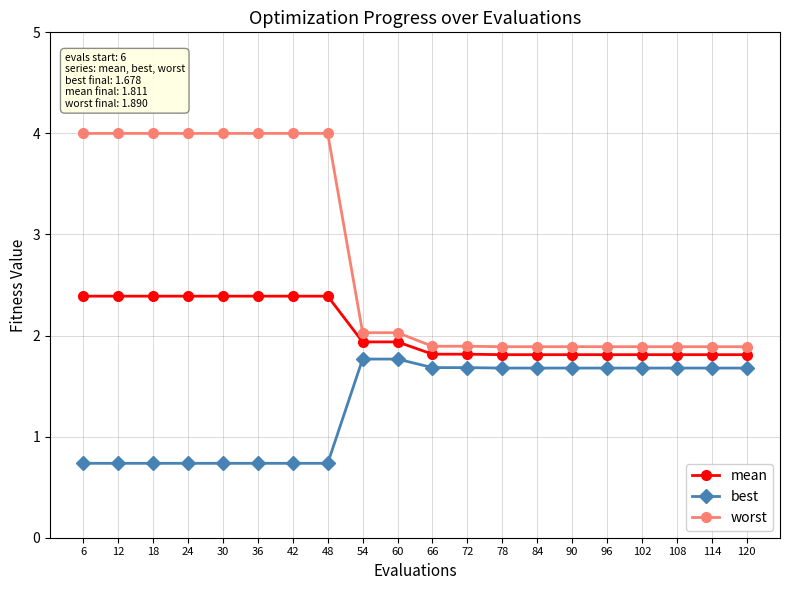

What is the highest value of the mean series?

2.4